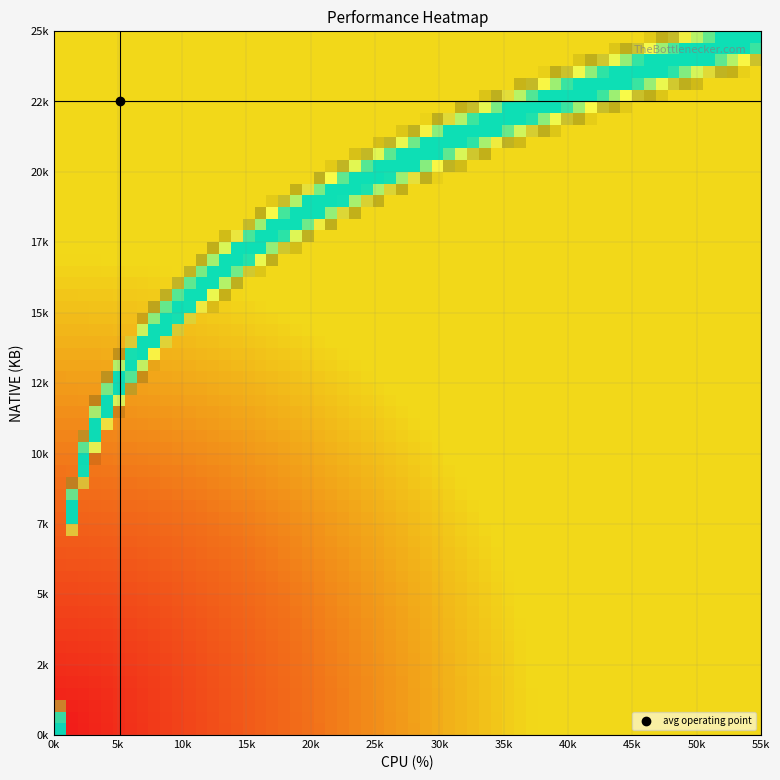

At how many categories does at least one series exceed 18299?

19